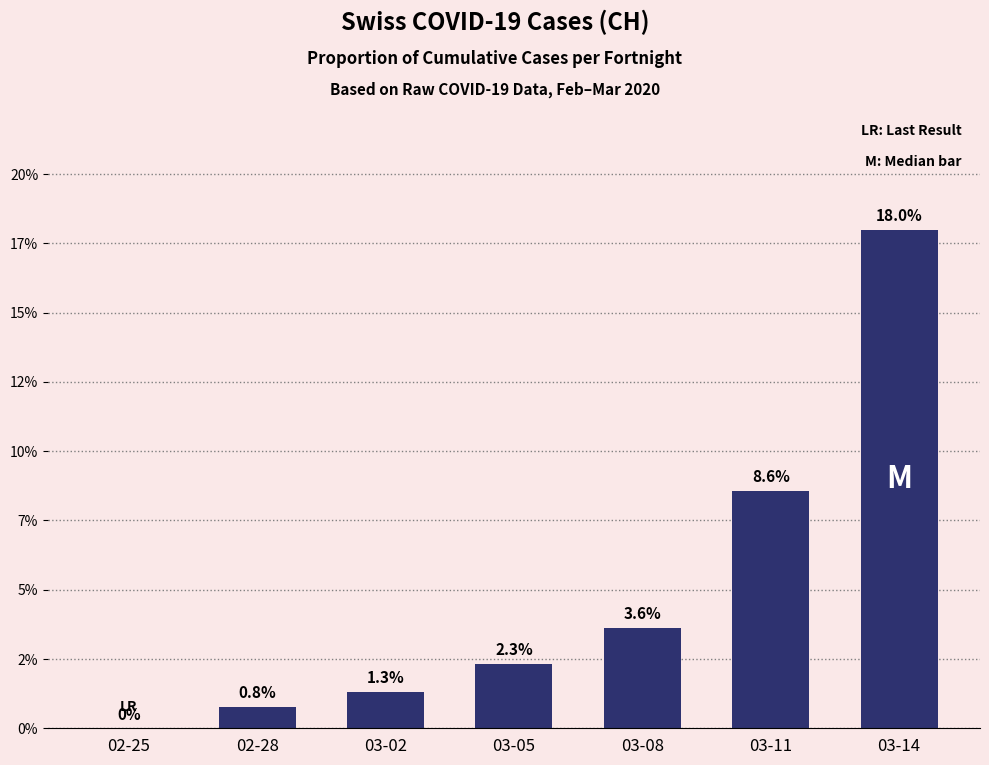

Which has a higher value, 03-11 or 02-25?

03-11